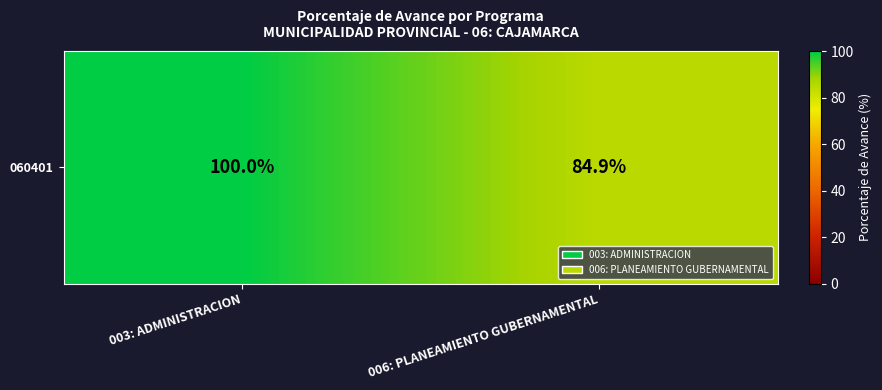

Rank the categories by value from highest to lowest.

003: ADMINISTRACION, 006: PLANEAMIENTO GUBERNAMENTAL